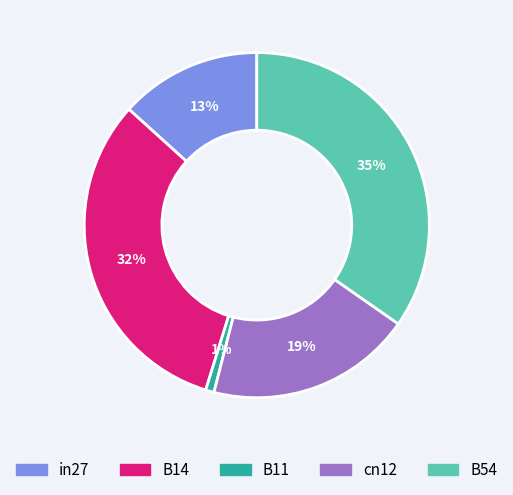

The B11 slice represents 1% of the pie. True or false?

True